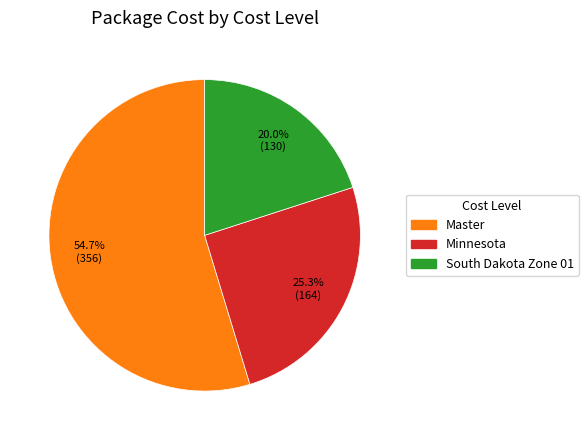

Is there any slice that represents more than half of the pie?

Yes